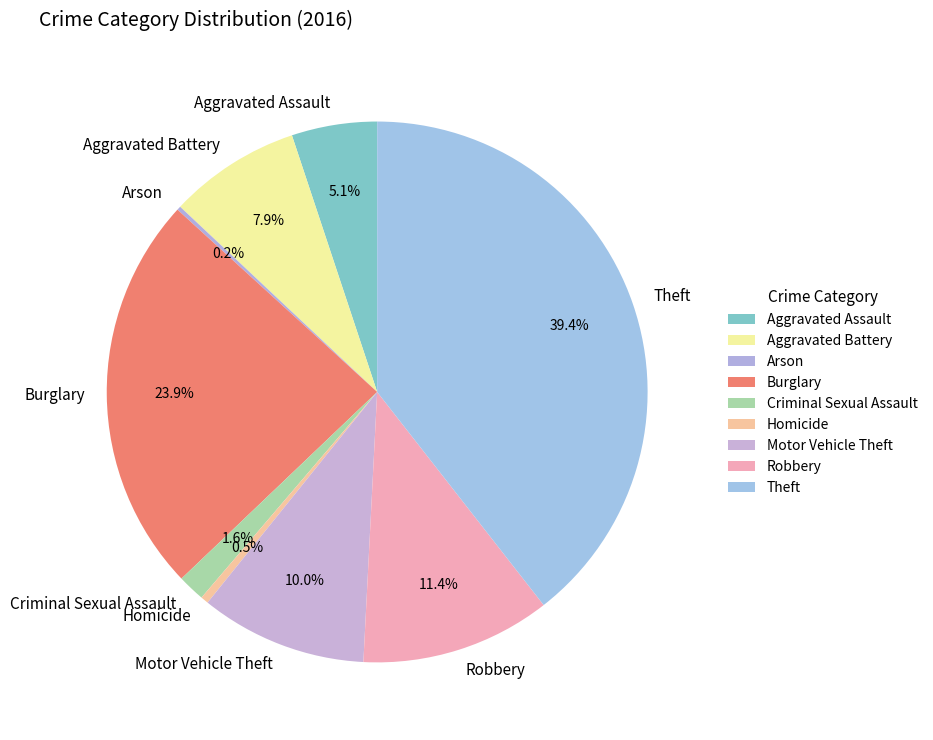

Does Aggravated Assault represent more than half of the total?

No